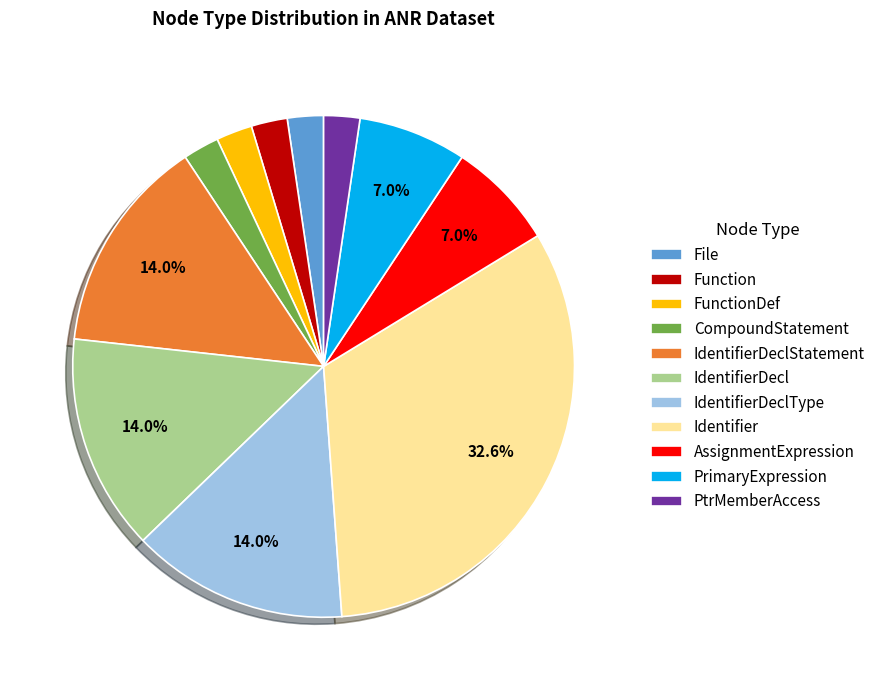

Is PrimaryExpression the majority of the pie?

No